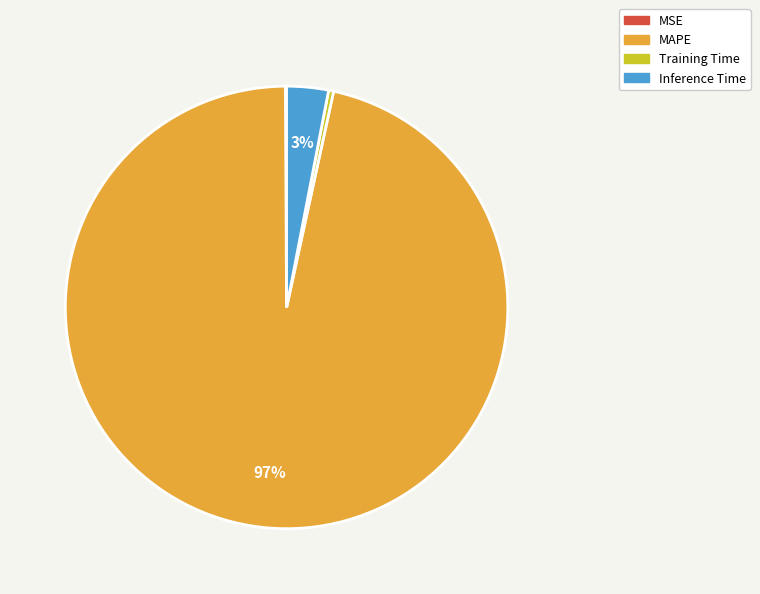

The MAPE slice represents 97% of the pie. True or false?

True